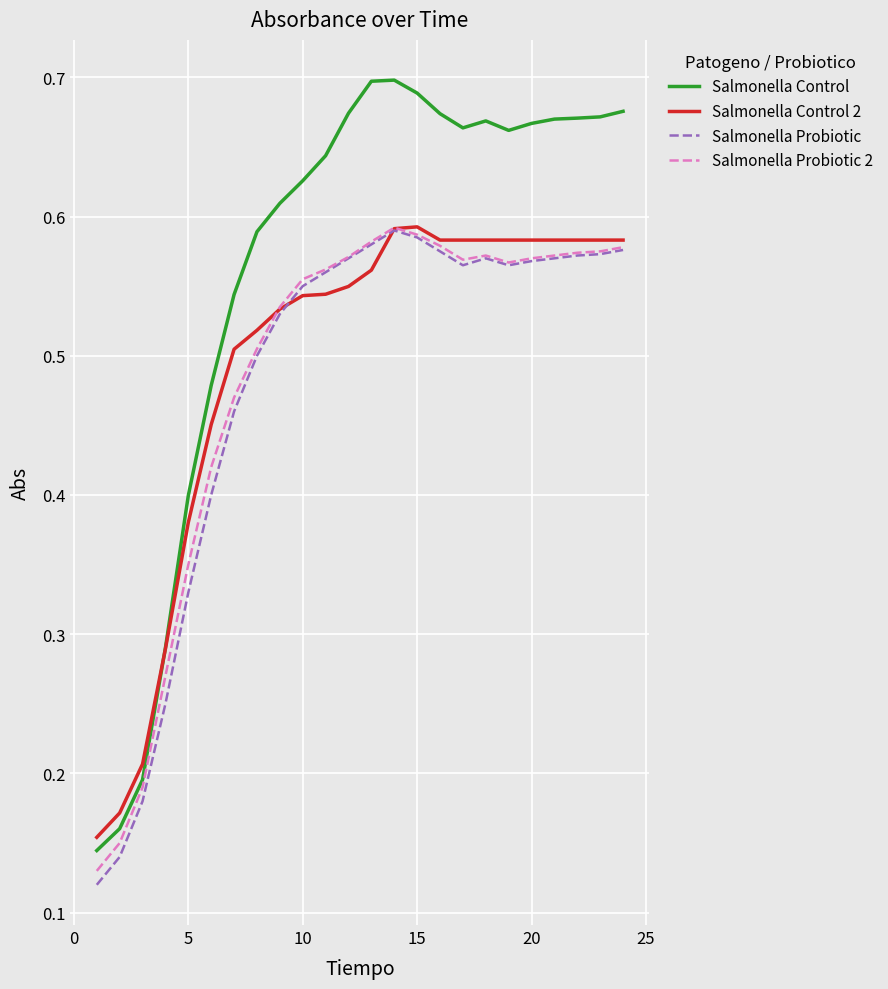

Which series has the largest total across all categories?

Salmonella Control